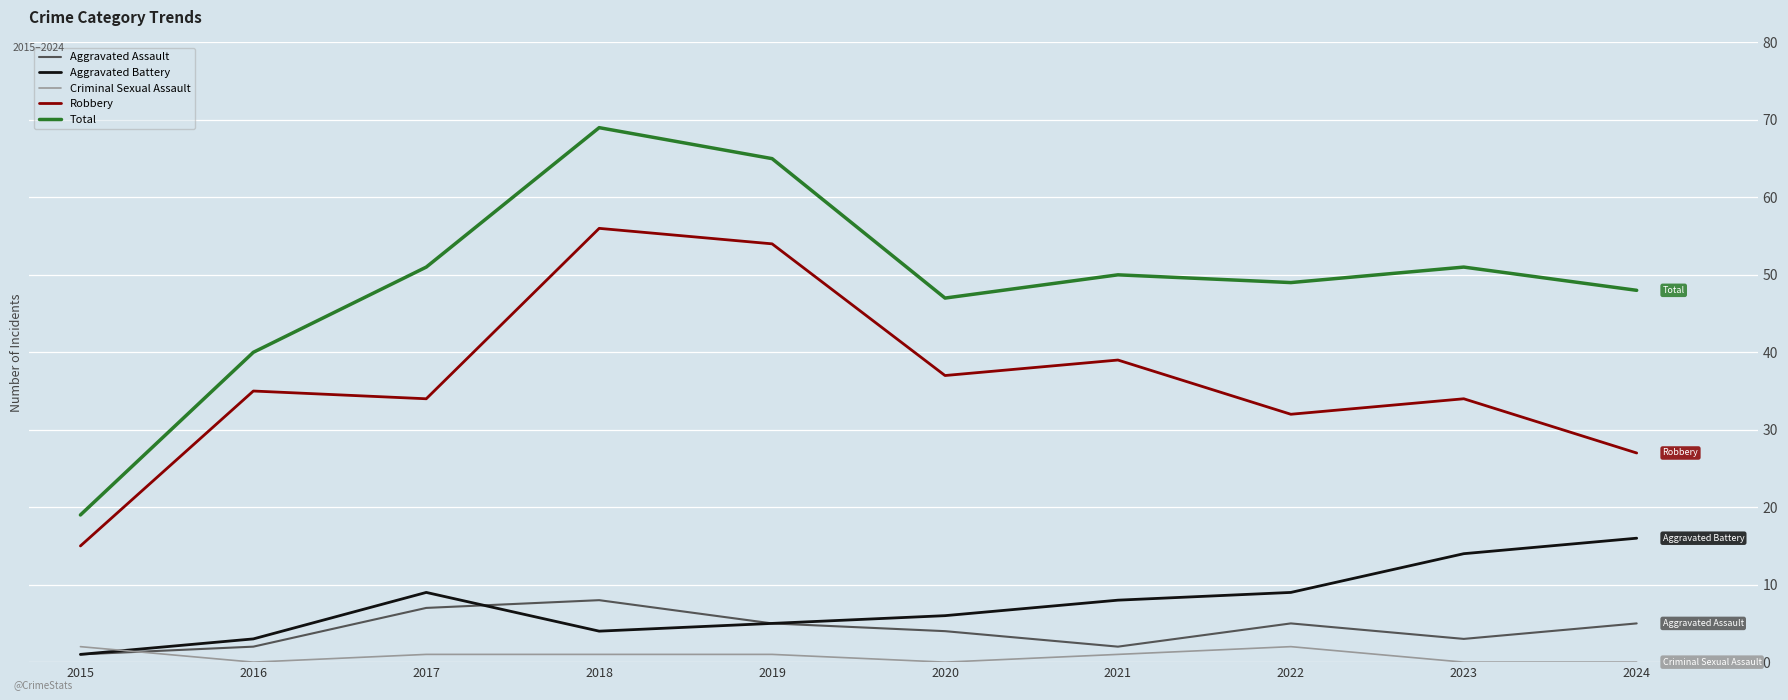

Is it true that Total equals 98 at 2018?

False